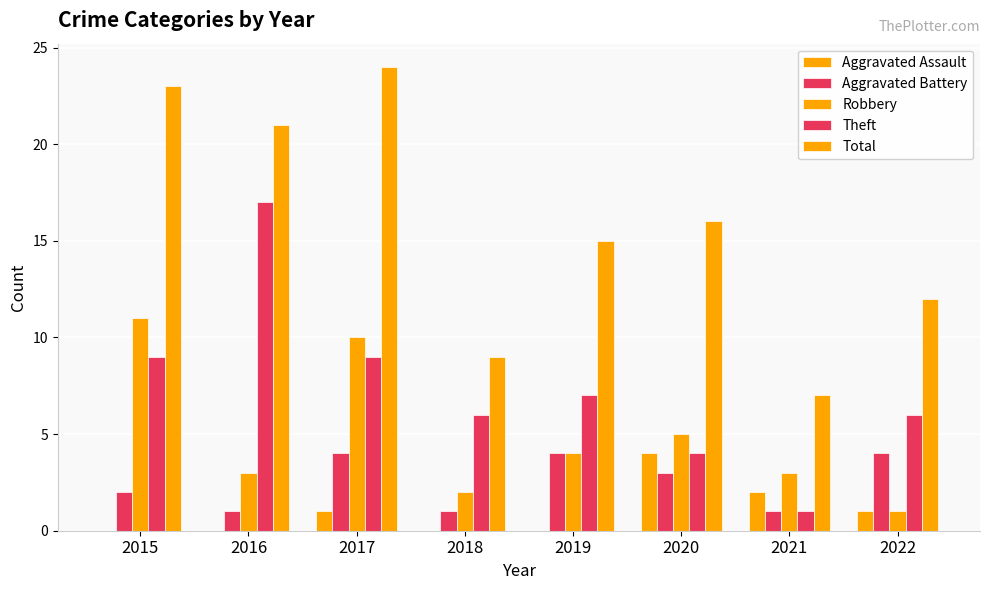

Between 2018 and 2019, which series saw the biggest shift?

Total